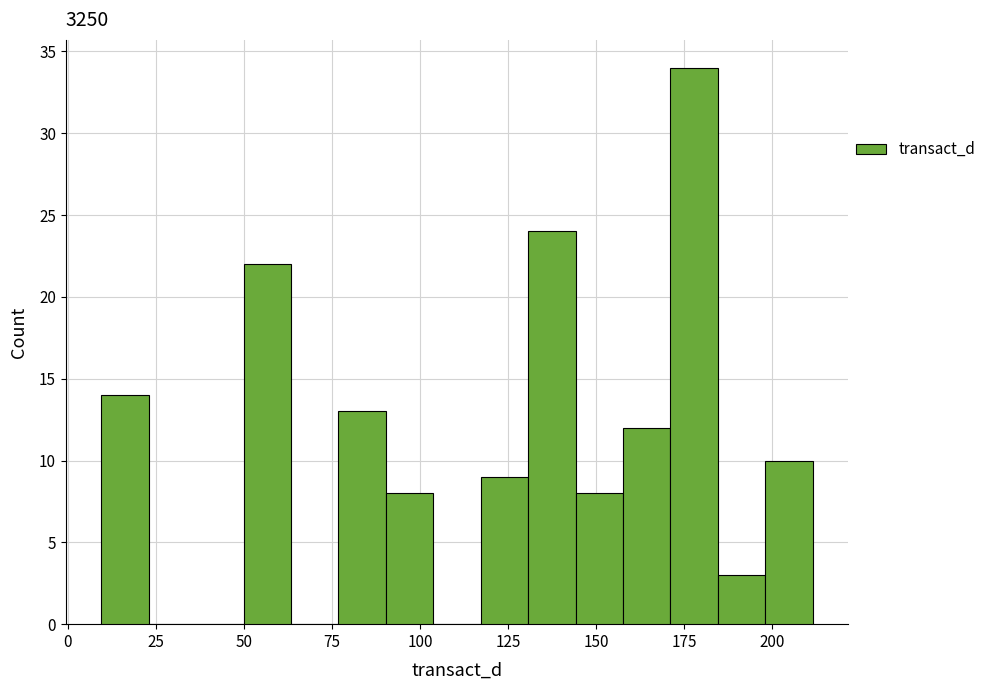

Read against the x-axis, roughly where is the centre of the tallest bar?

180